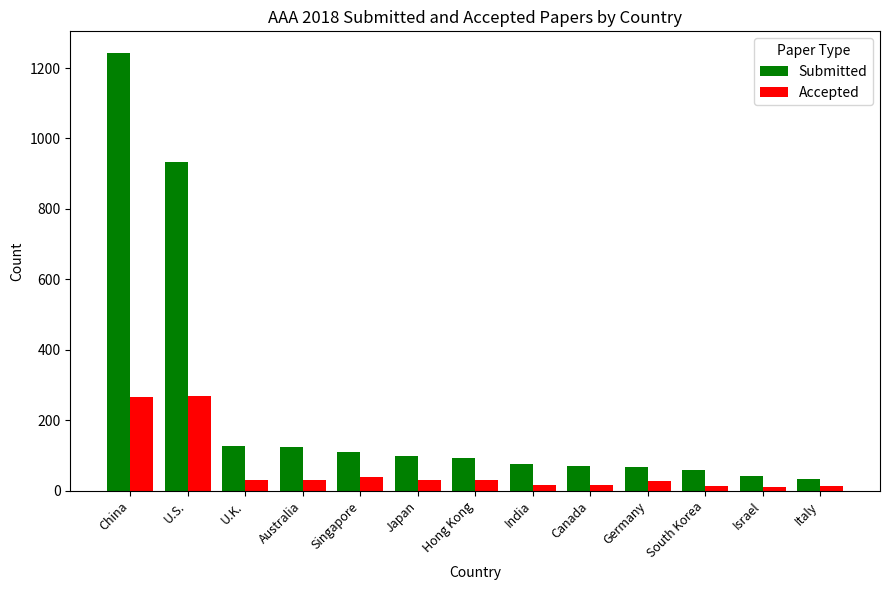

List the series in order of their overall mean, lowest first.

Accepted, Submitted